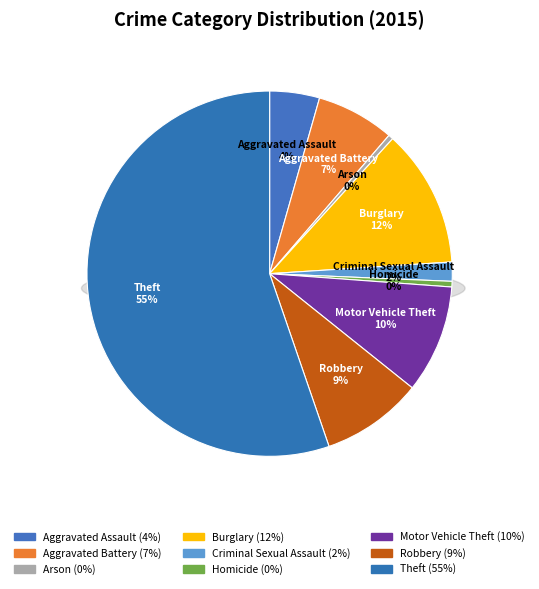

What percentage is NOT represented by Robbery?

91.0%